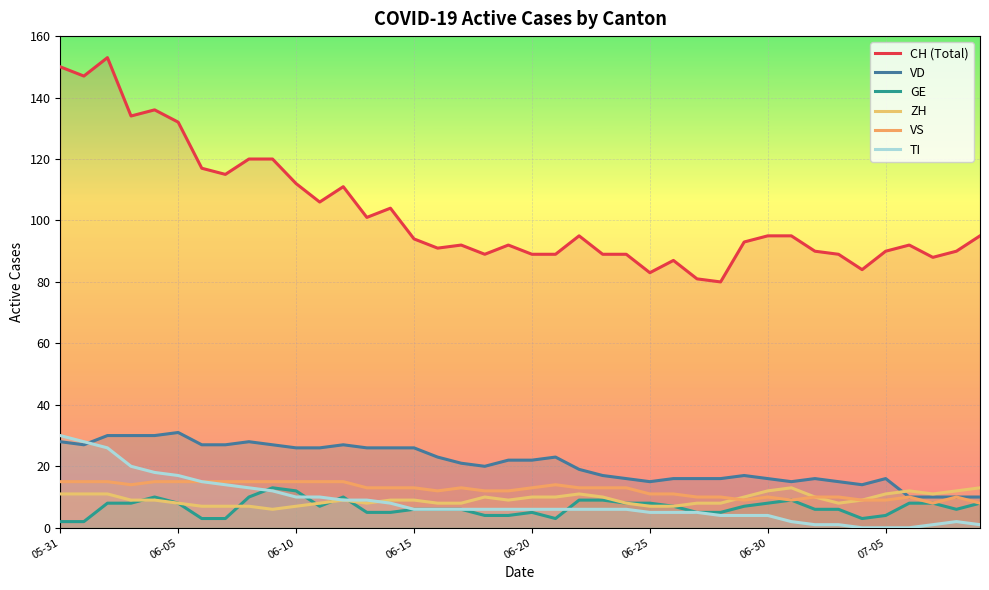

How many lines are shown in the chart?

6